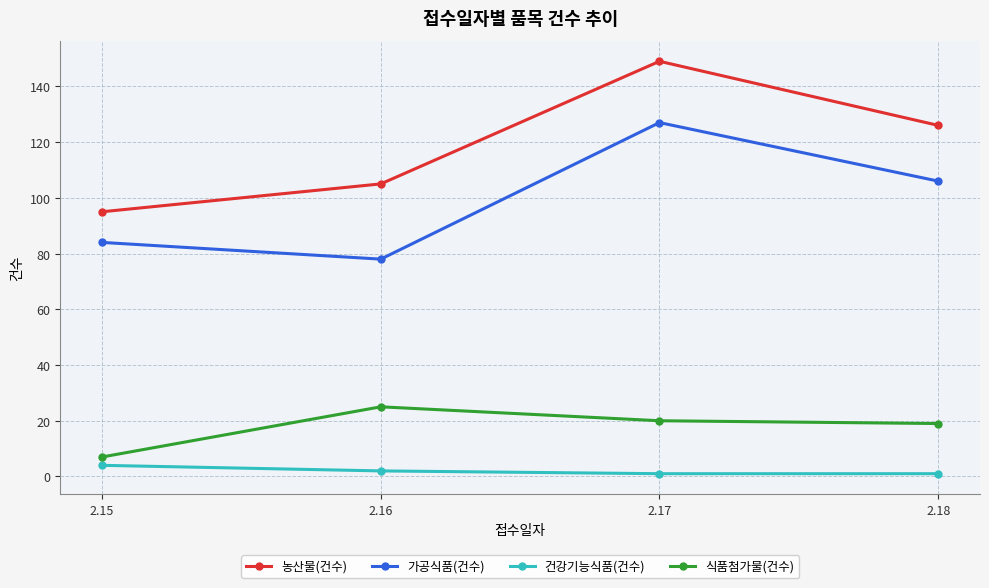

What is the value of the 식품첨가물(건수) point at the 1st from the left?

7